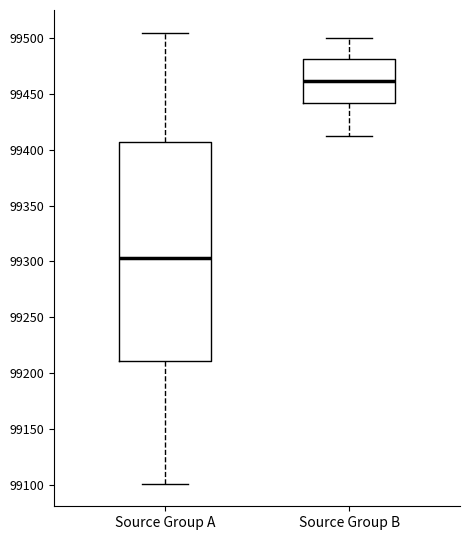

Reading left to right, read every box against the y-axis: the position of its median line, the range the box covers, and the ends of its whiskers. The values are not printed on the chart, so give them approximately, as read against the axis.

Source Group A: median 99305, box 99210 to 99405, whiskers 99100 to 99505
Source Group B: median 99460, box 99440 to 99480, whiskers 99410 to 99500